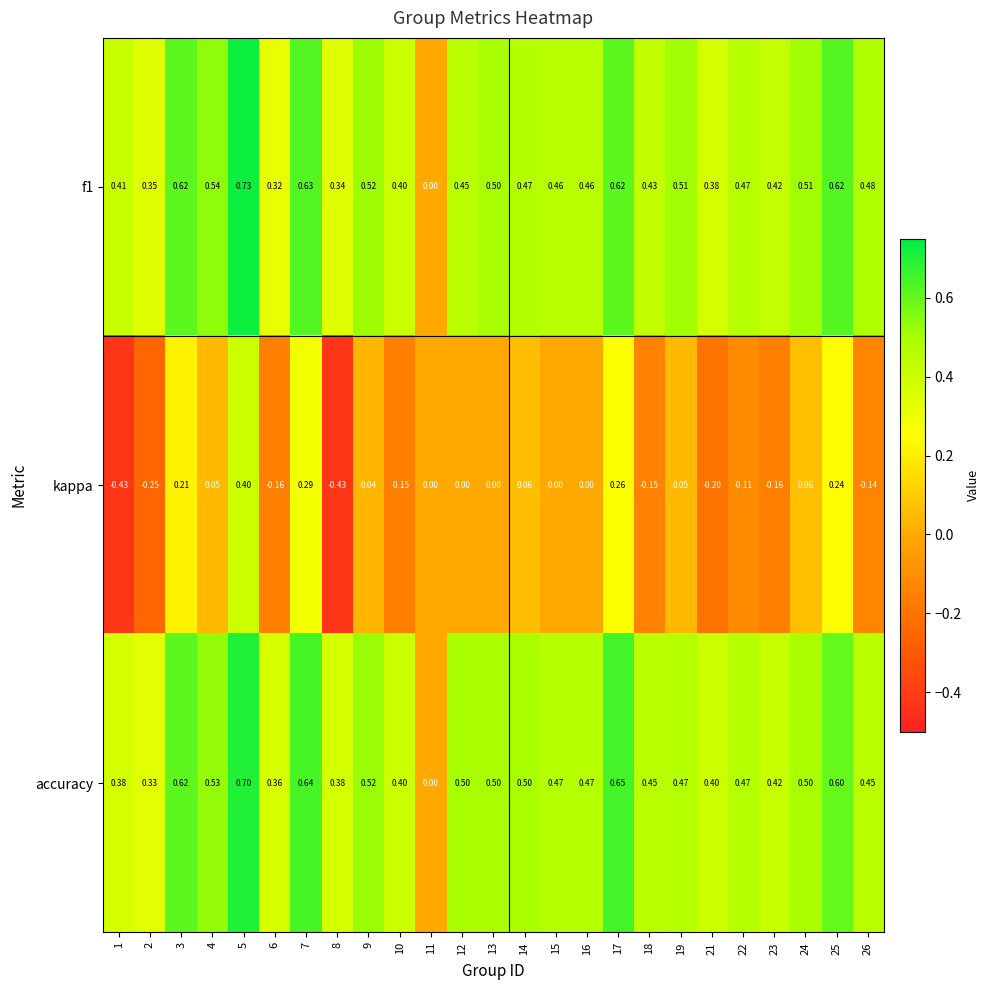

Which category has the highest value across all series?

5